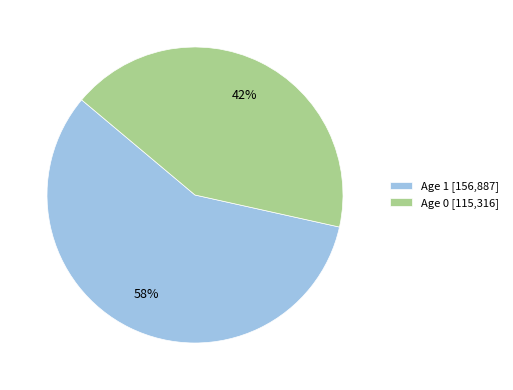

To the nearest percent, what is the average slice percentage?

50%